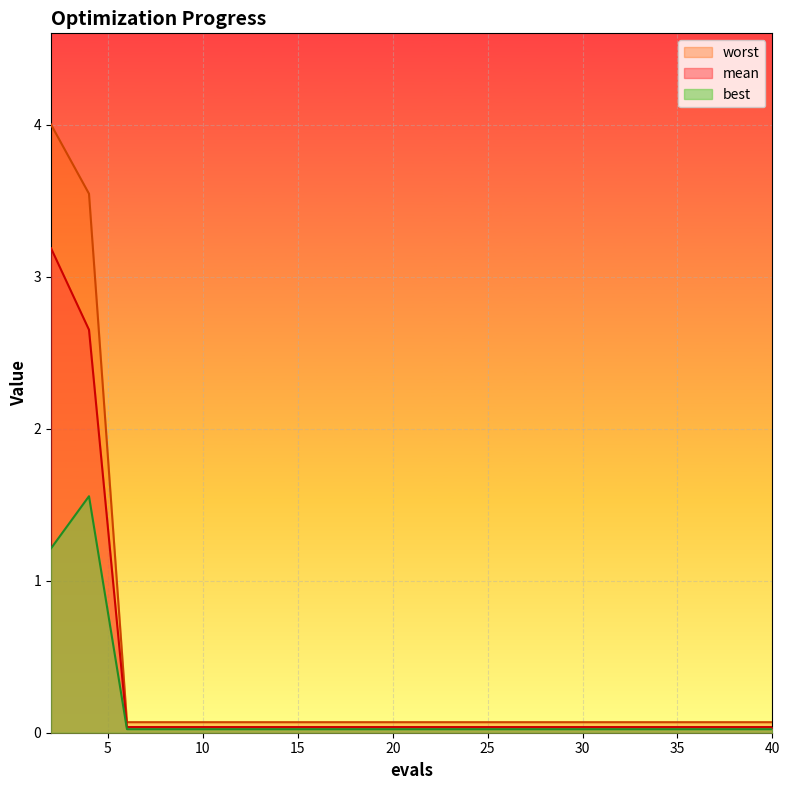

Rank the series by their maximum value, from lowest to highest.

best, mean, worst